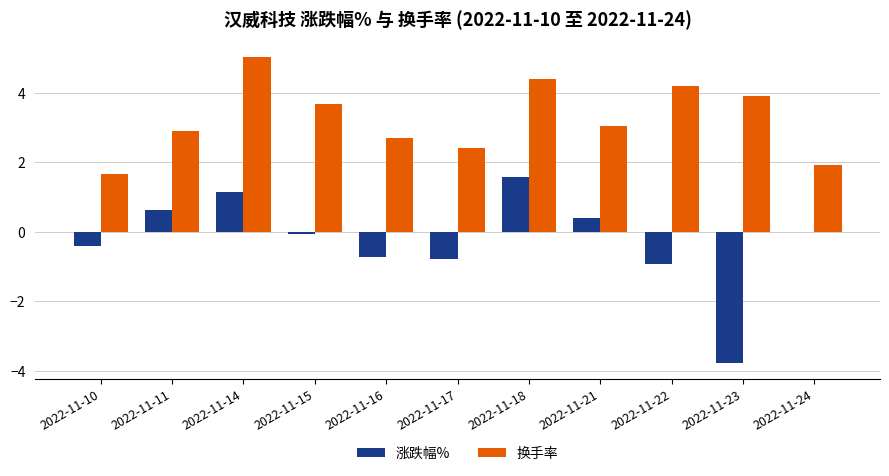

What are all the series names shown in the legend?

涨跌幅%, 换手率